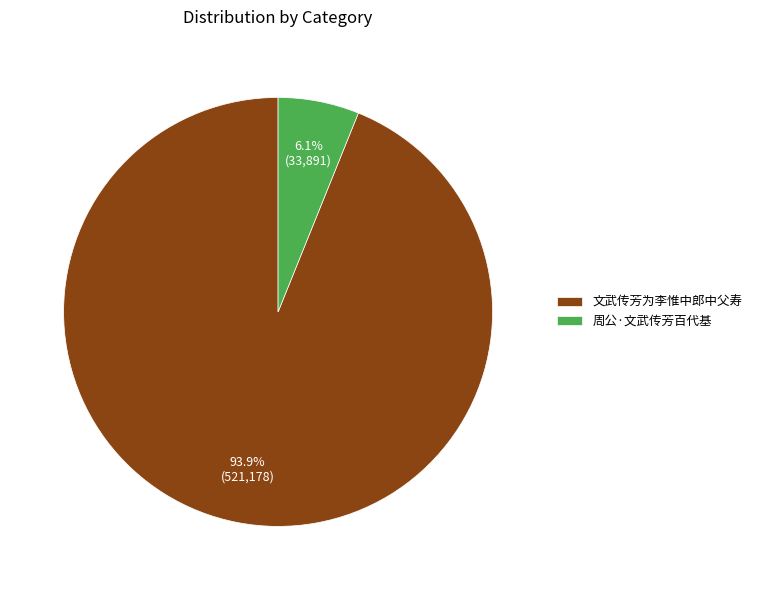

Which category has the biggest portion of the pie?

文武传芳为李惟中郎中父寿